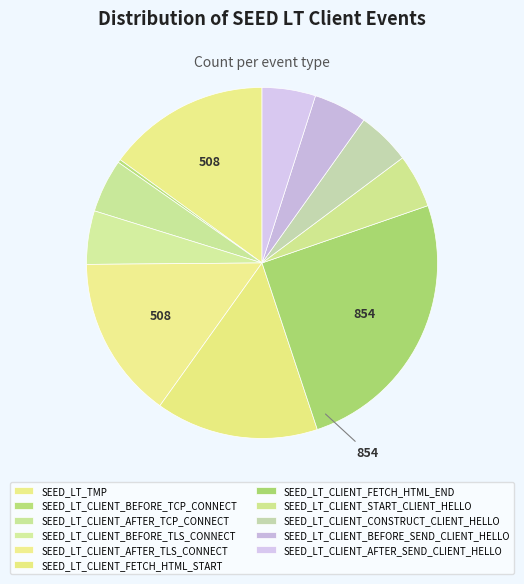

Between SEED_LT_CLIENT_FETCH_HTML_START and SEED_LT_CLIENT_BEFORE_SEND_CLIENT_HELLO, which is larger?

SEED_LT_CLIENT_FETCH_HTML_START